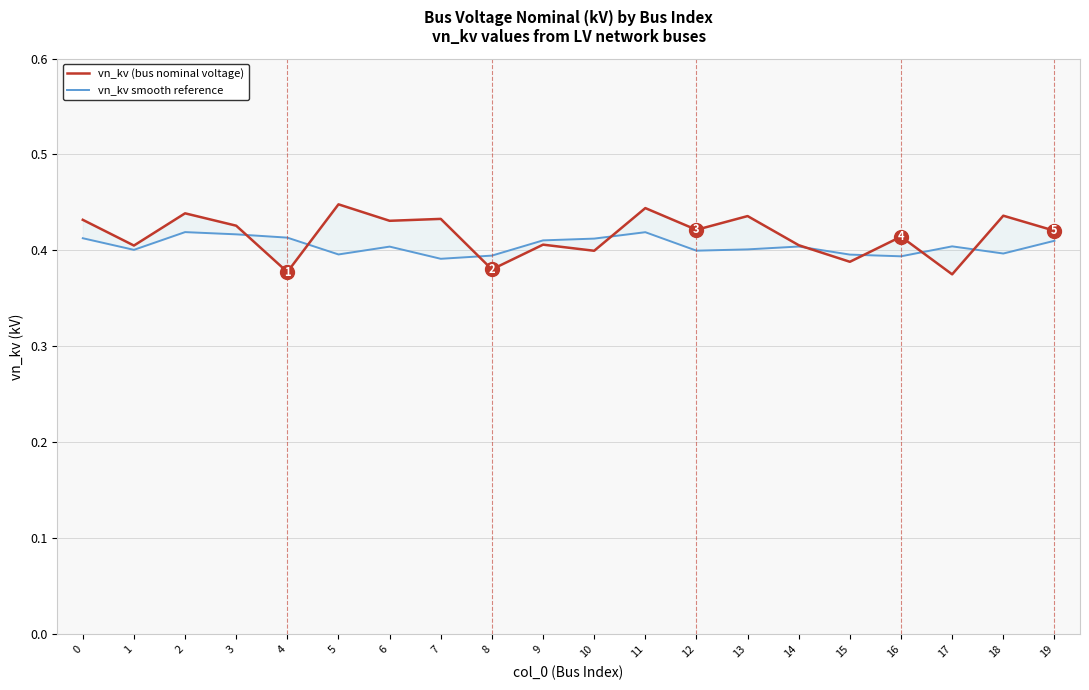

True or false: vn_kv smooth reference has more than 2 interior local peaks.

True